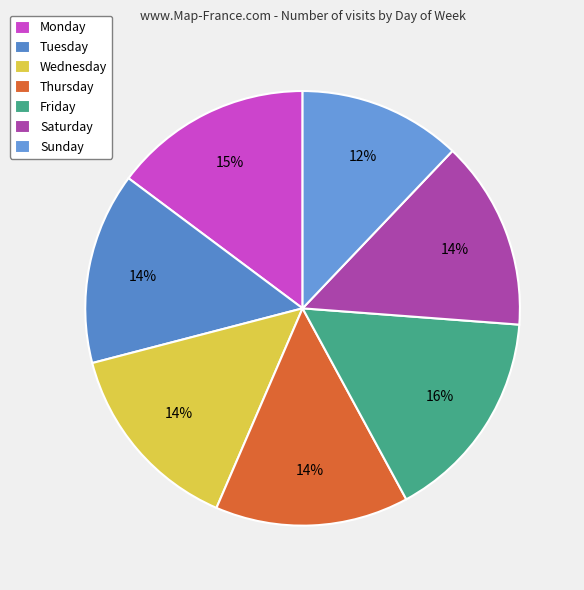

Combined, what portion of the pie is Tuesday and Monday?

29.1%